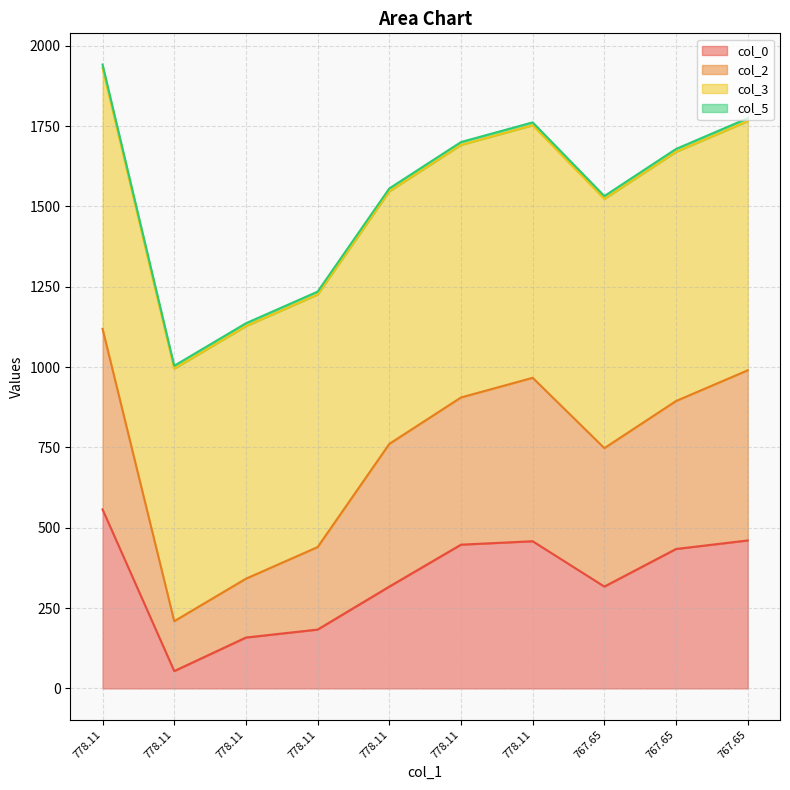

At which label is col_0 closest to 305?

778.11